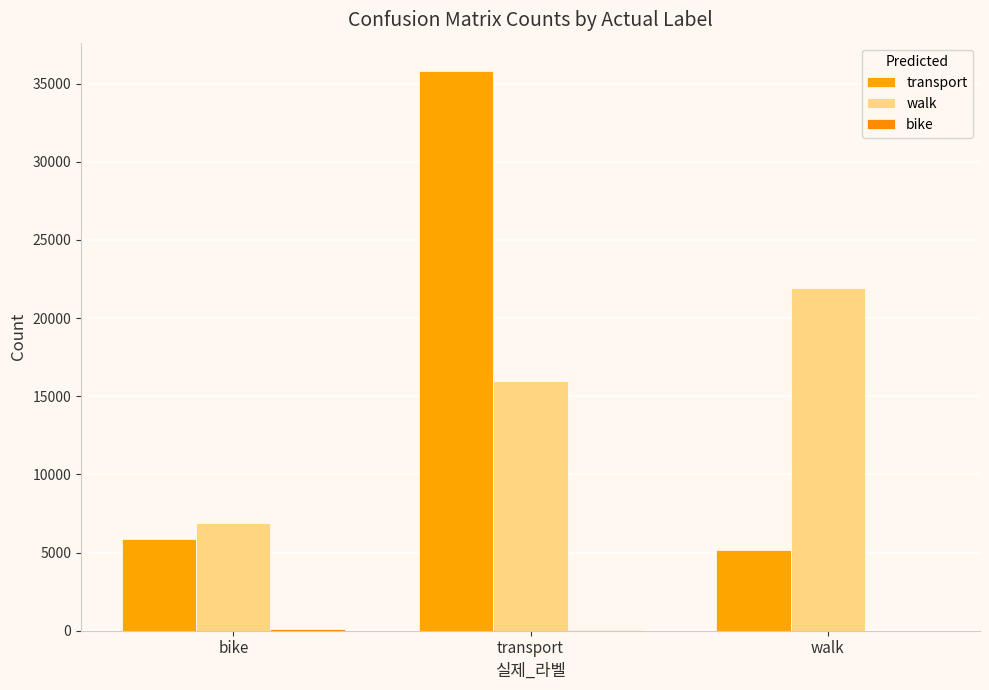

How many groups of bars are there?

3